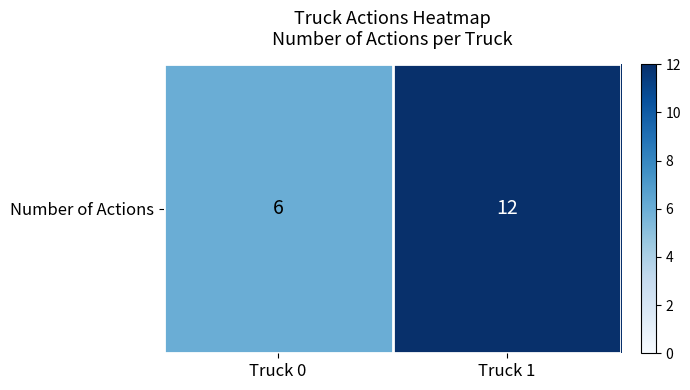

Reading right to left, what are all the values shown in this chart?

Truck 1=12	Truck 0=6